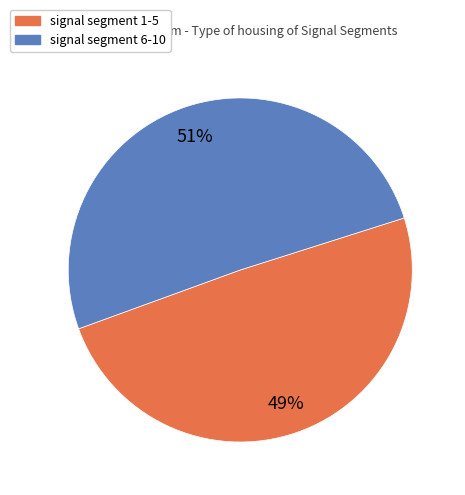

What is the smallest slice in the pie chart?

signal segment 1-5